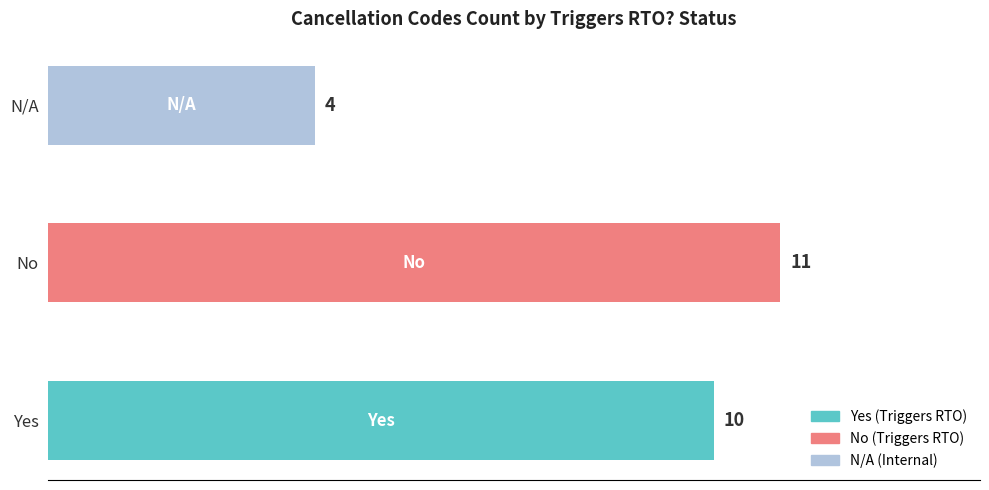

At which category does the chart reach its minimum across all series?

N/A